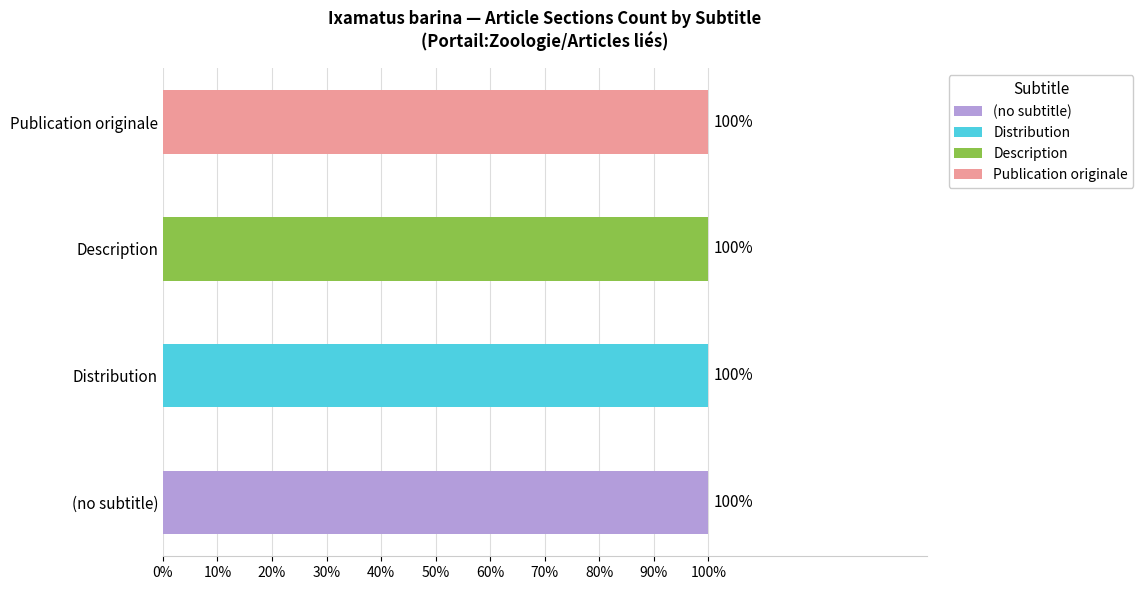

List the series in order of their peak value, lowest first.

Distribution, Description, Publication originale, (no subtitle)